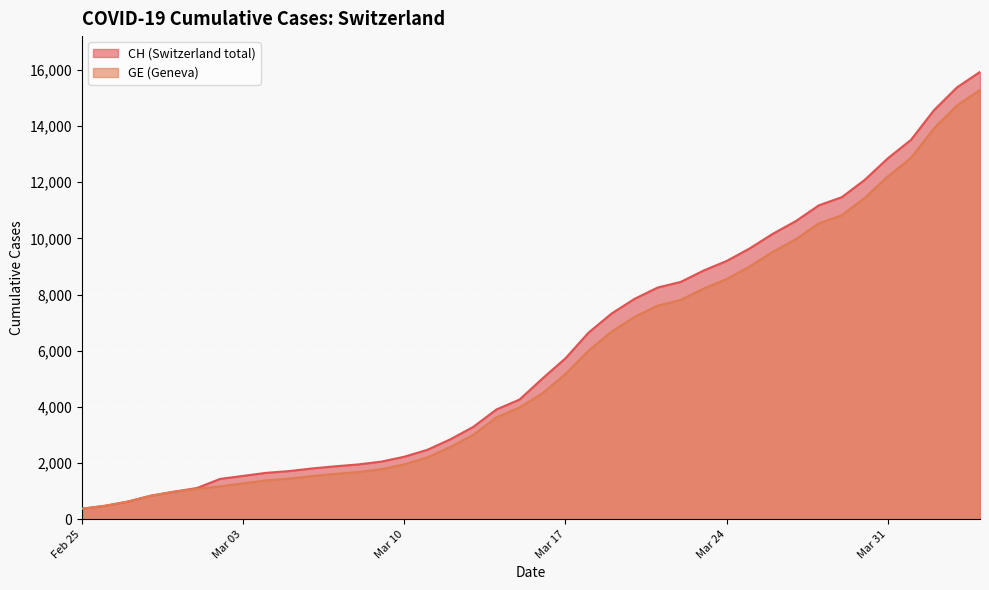

Rank the series by their maximum value, from lowest to highest.

GE, CH